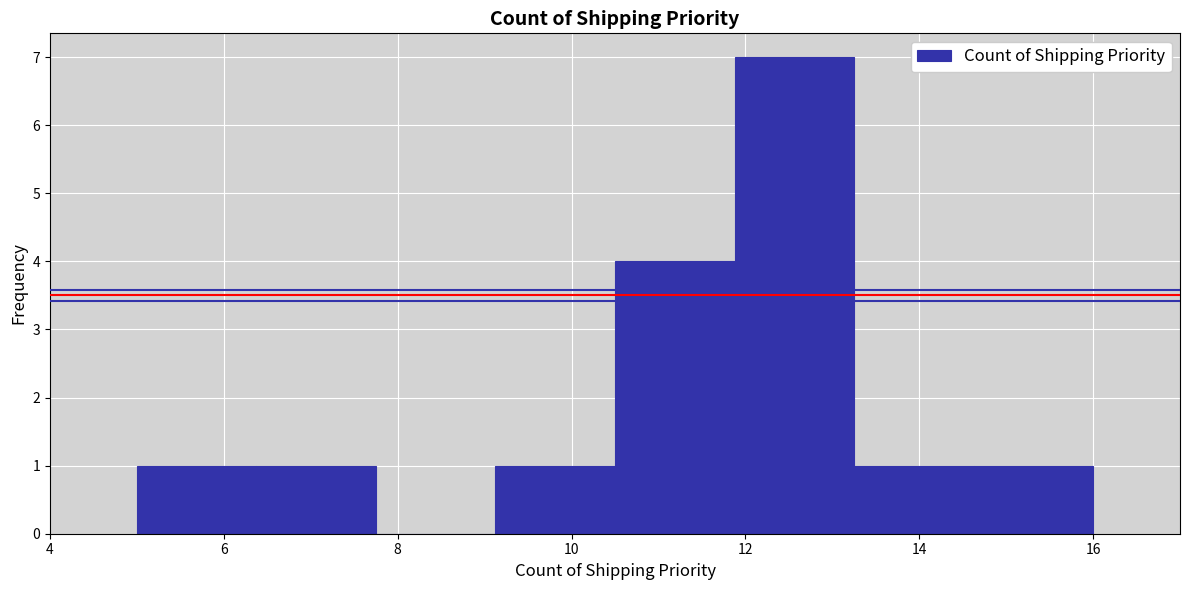

Reading left to right, list every bar in this chart as the range it spans on the x-axis followed by its height. Neither the bar edges nor the heights are printed on the chart, so give them approximately, as read against the axes.

5.0 to 6.4: 1
6.4 to 7.8: 1
7.8 to 9.2: 0
9.2 to 10.6: 1
10.6 to 11.8: 4
11.8 to 13.2: 7
13.2 to 14.6: 1
14.6 to 16.0: 1